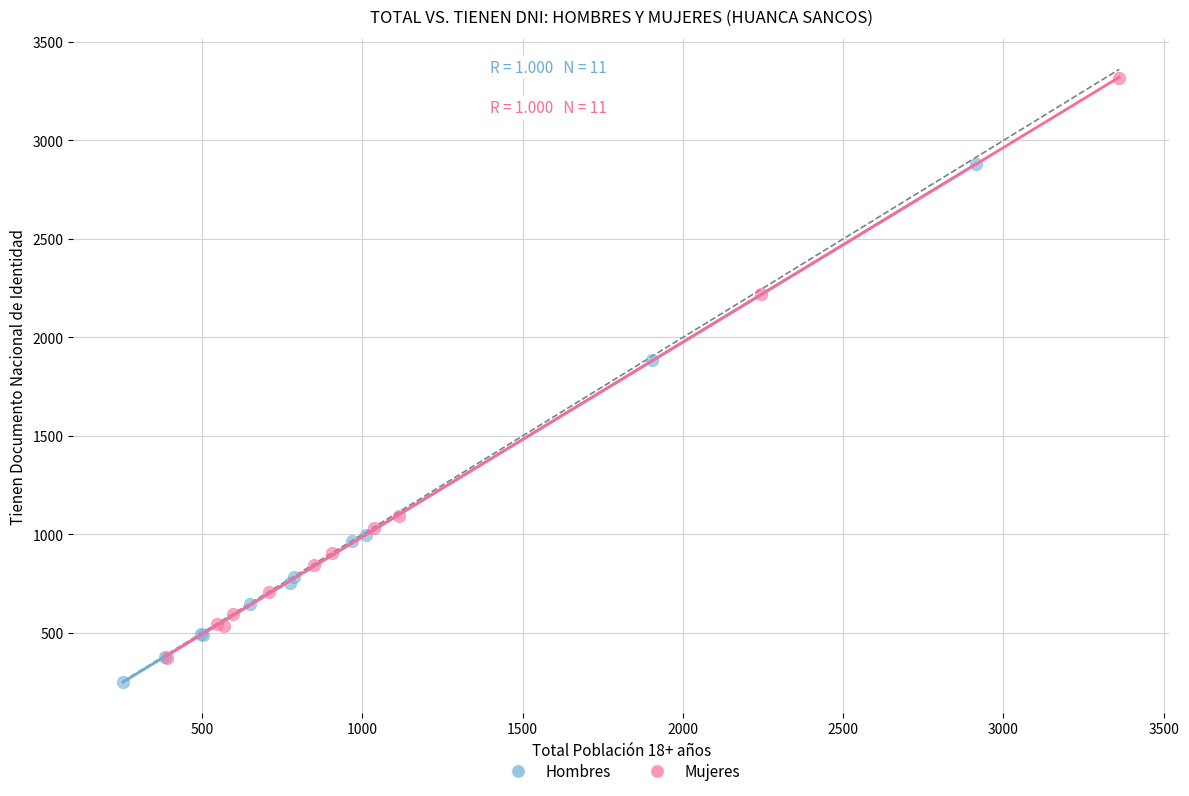

Which series reaches the minimum Y coordinate?

Hombres